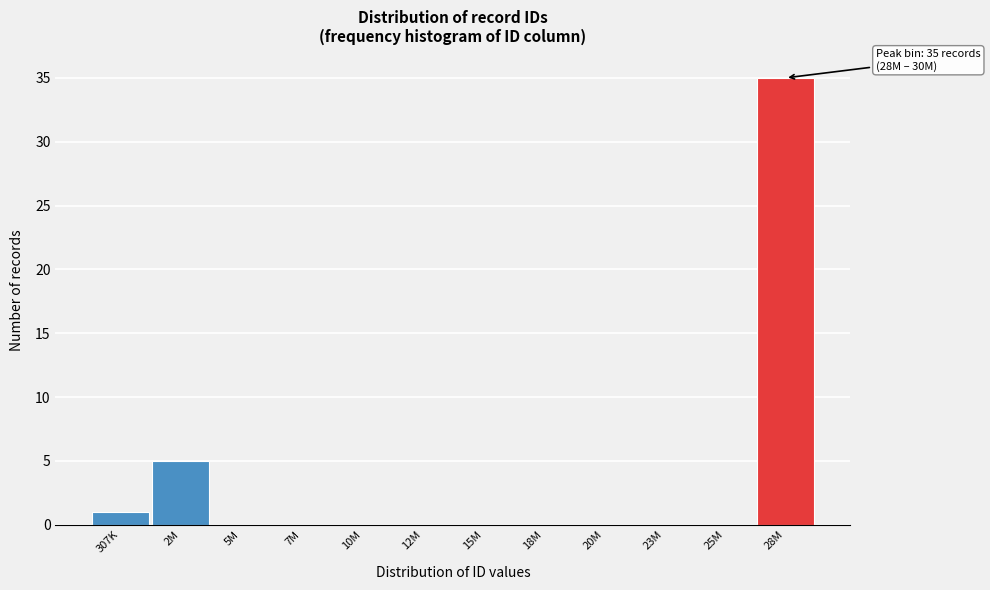

Reading right to left, extract all data points from this chart.

28M=35	25M=0	23M=0	20M=0	18M=0	15M=0	12M=0	10M=0	7M=0	5M=0	2M=5	307K=1